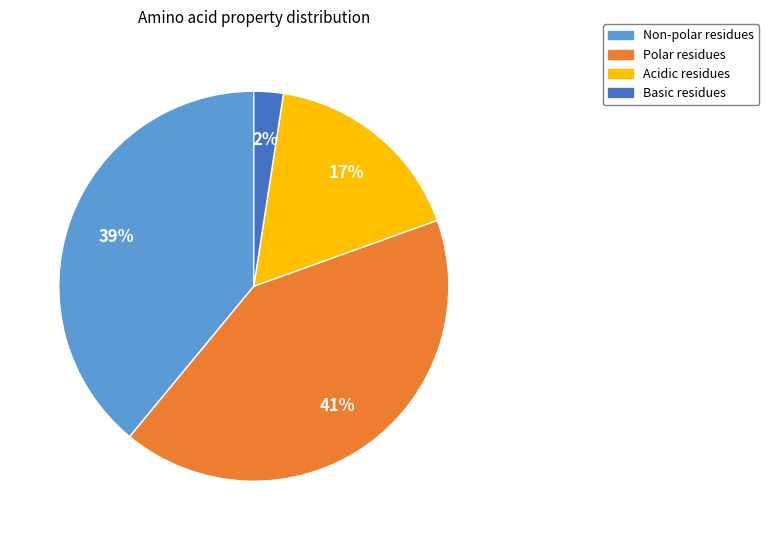

To the nearest percent, what is the average slice percentage?

25%